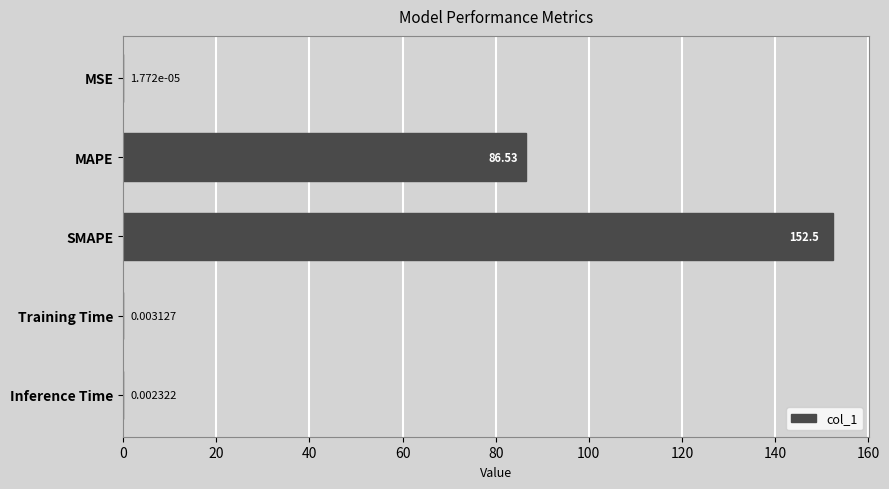

Which category has the highest value across all series?

SMAPE